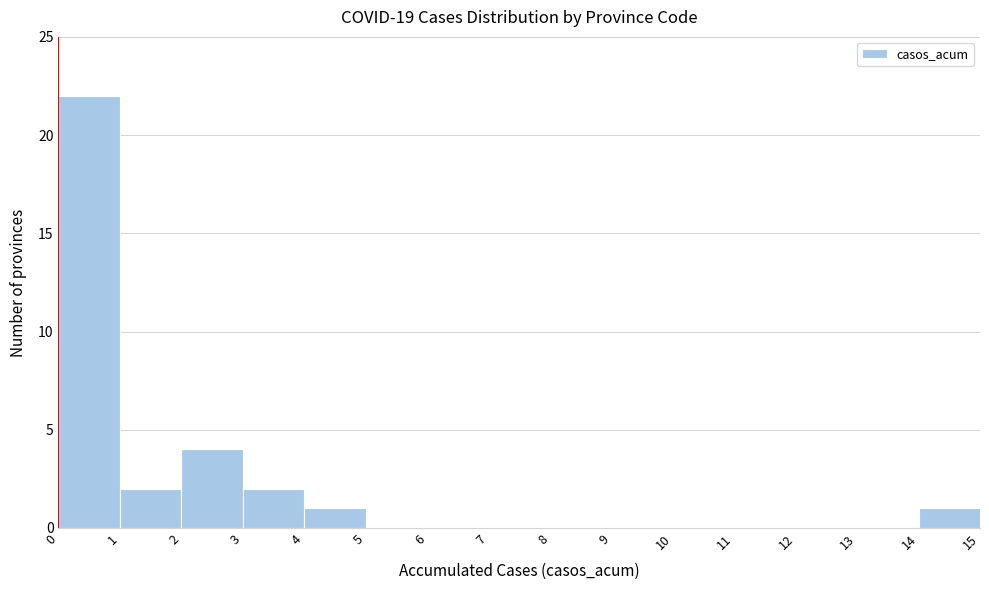

Over which range of the x-axis is the bar tallest?

0 to 1